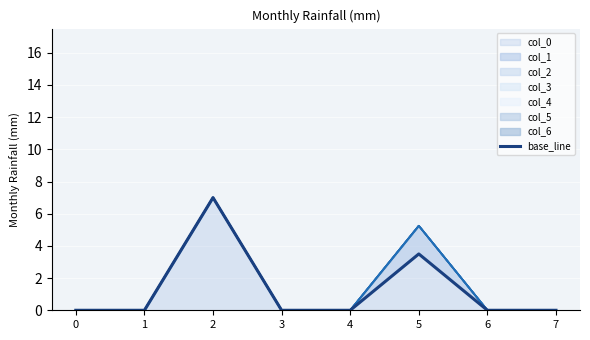

What is the highest value of the col_0 series?

7.0